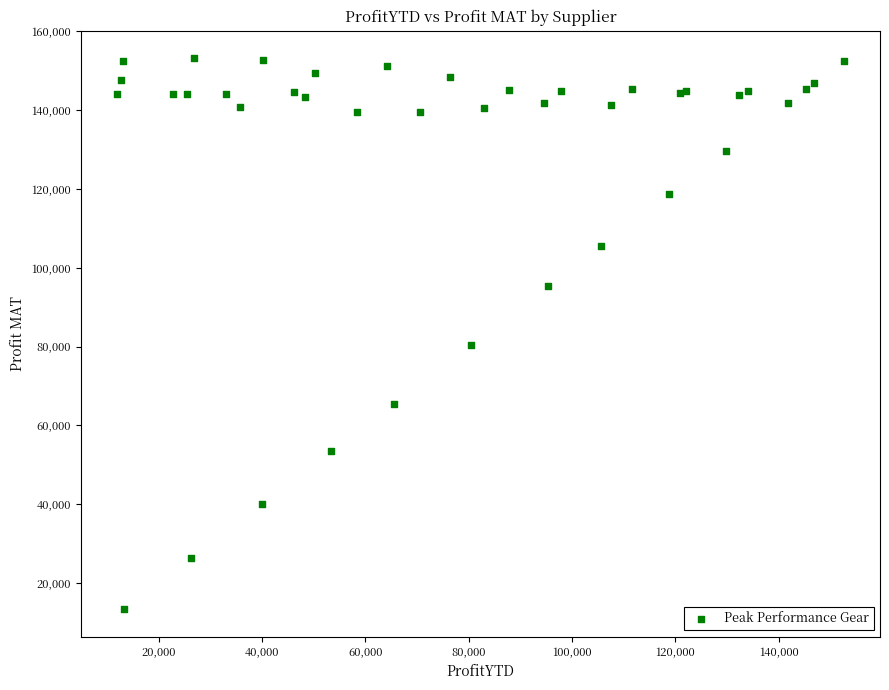

What Y value in the scatter plot is closest to 83256?

80351